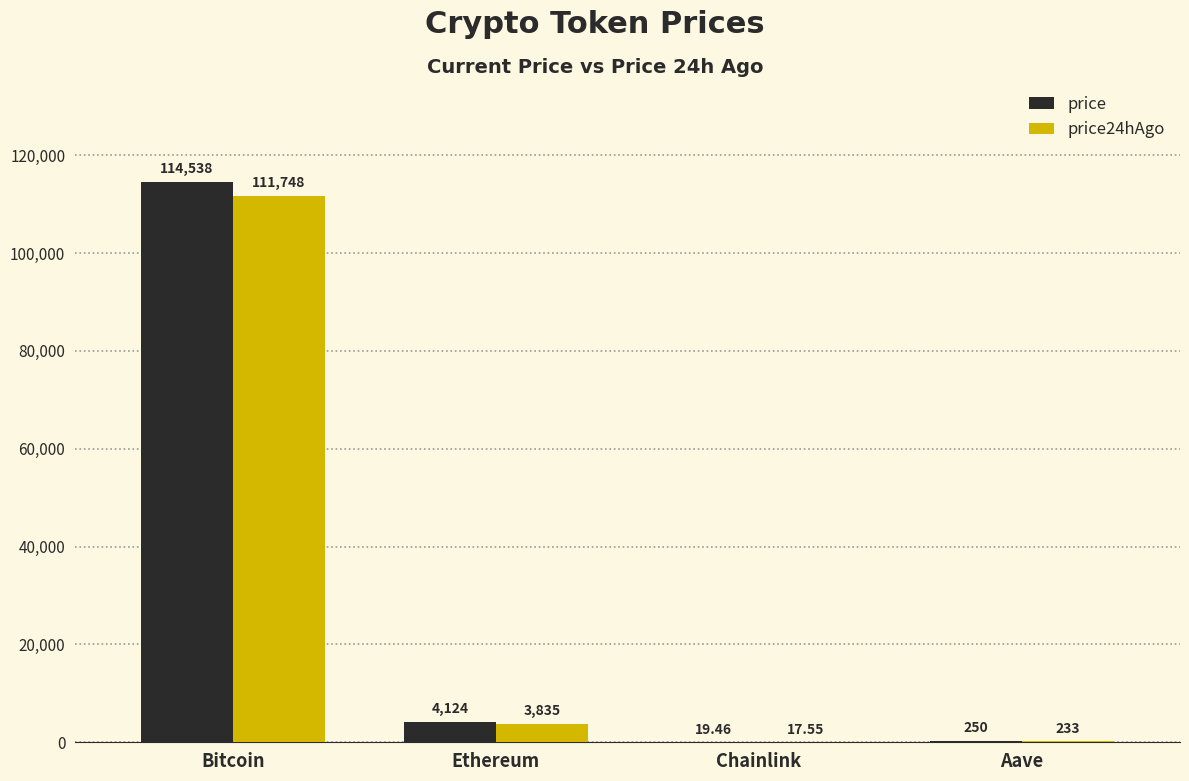

Count the number of categories in the chart.

4